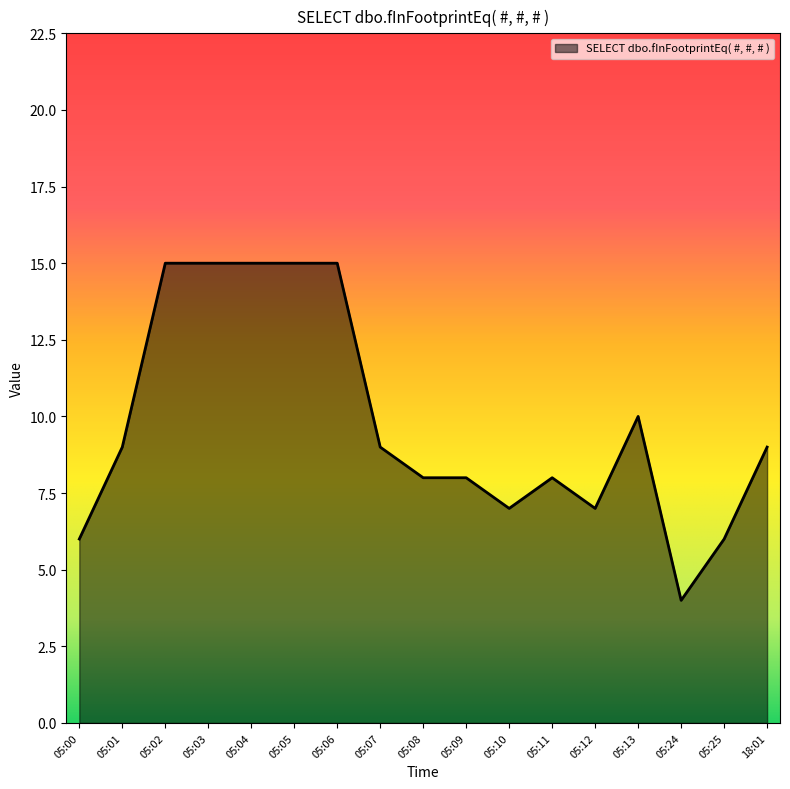

Between 05:01 and 05:13, which is larger?

05:13